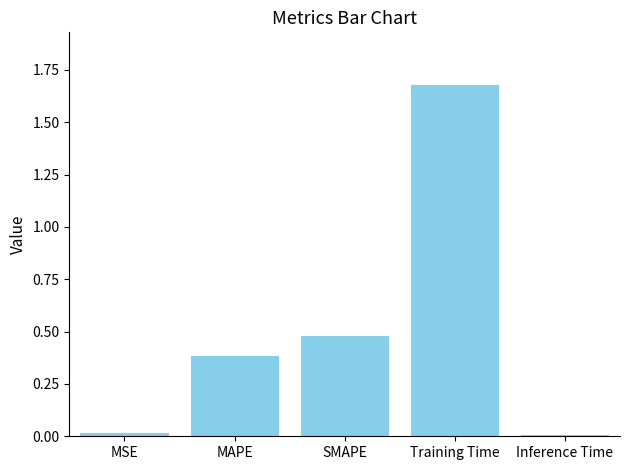

The value at MAPE is 0.7. True or false?

False